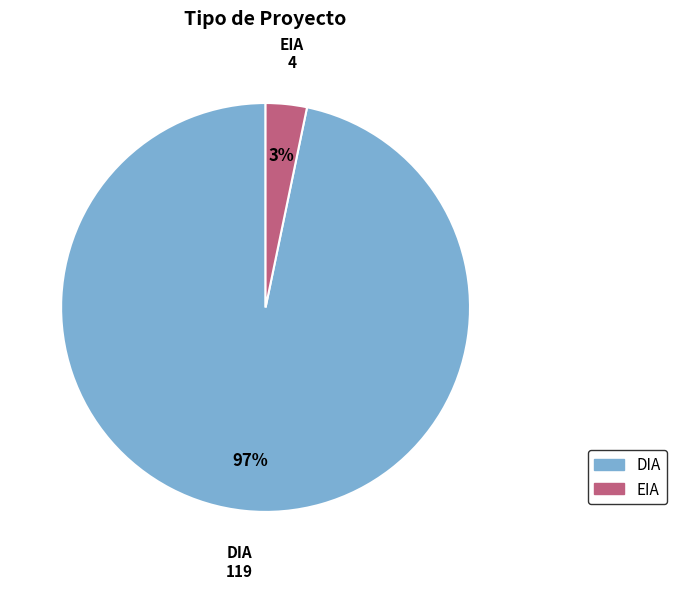

What percentage is the DIA slice, to the nearest percent?

97%